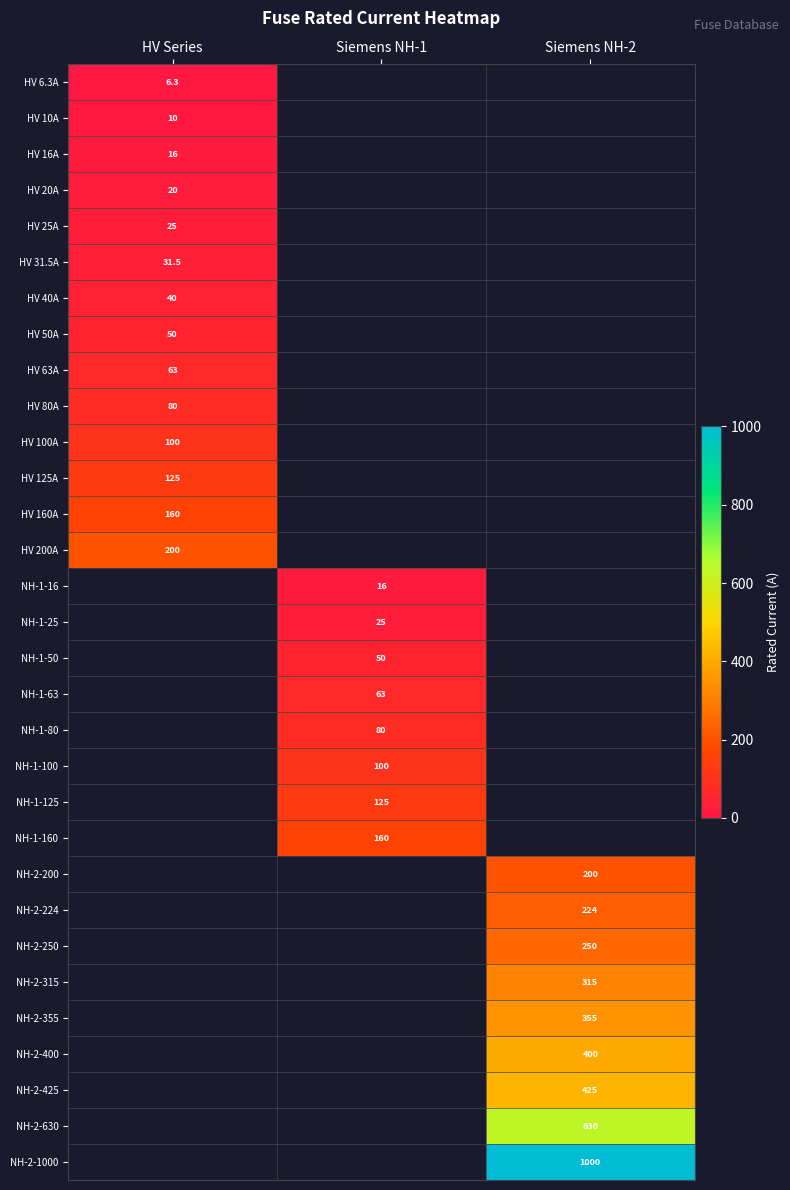

At how many categories does at least one series exceed 727?

1